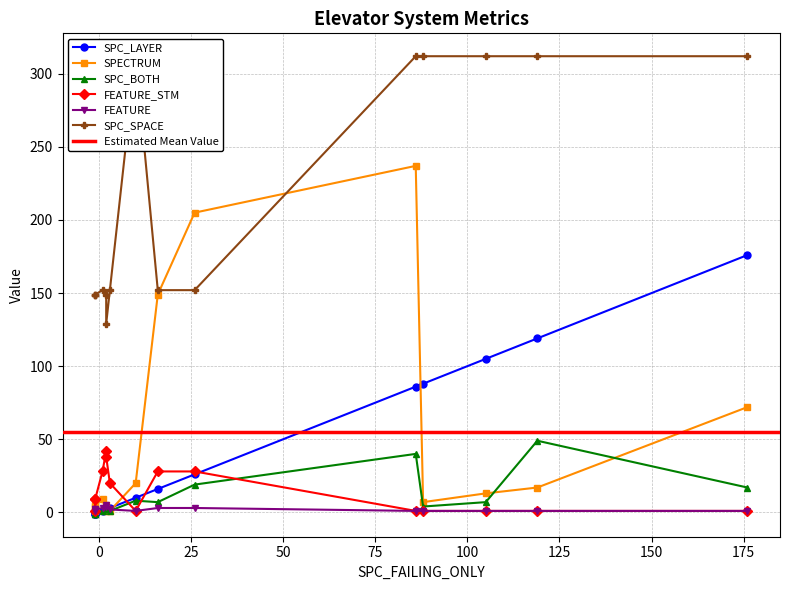

At which category does FEATURE reach its first local peak?

16